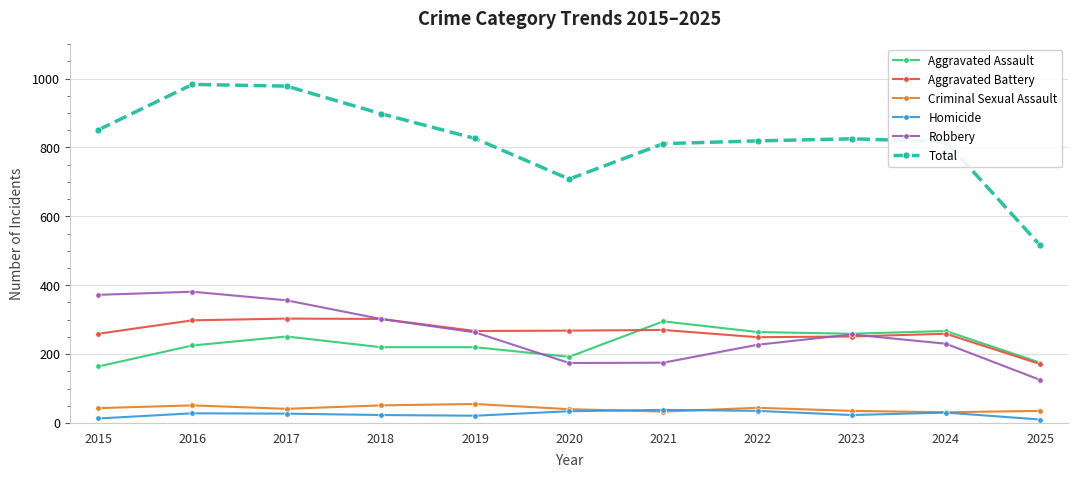

True or false: Homicide has more than 0 interior local peaks.

True